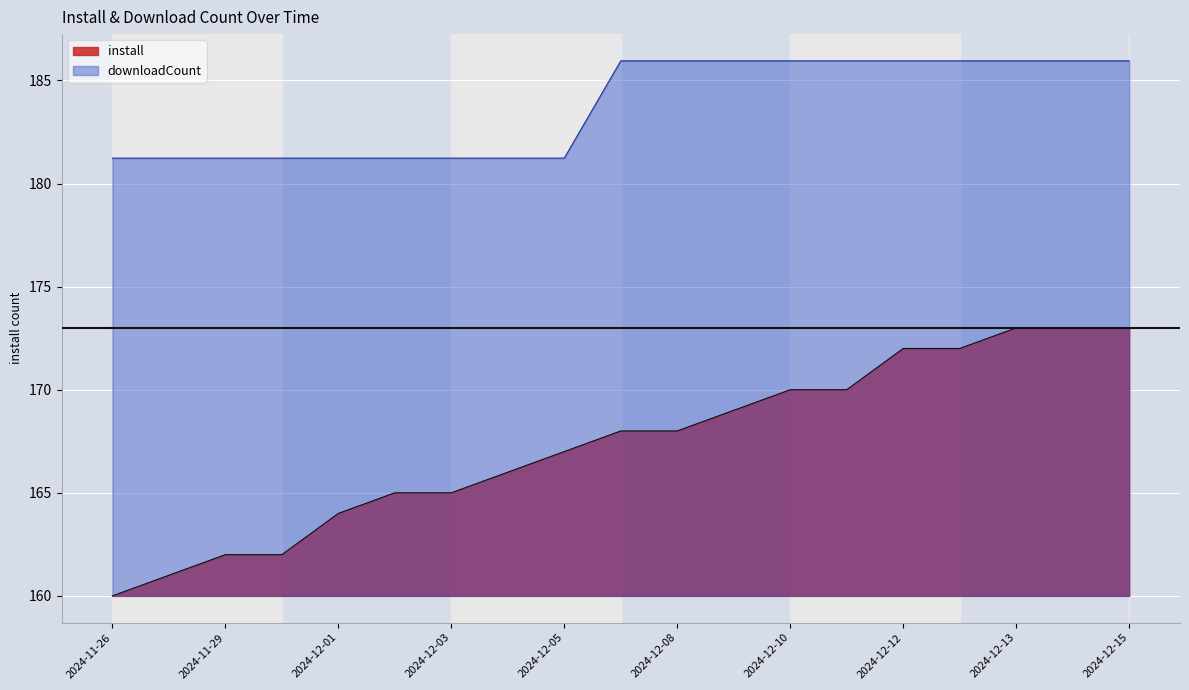

What are all the series names shown in the legend?

install, downloadCount